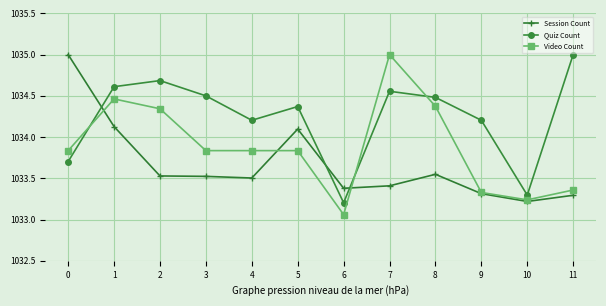

What is the value of the Quiz Count point at the 1st from the left?

1033.7